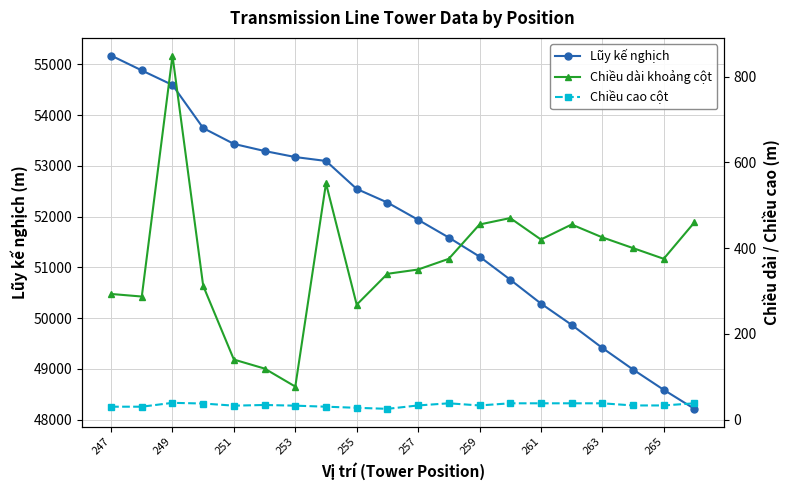

True or false: Lũy kế nghịch has more than 1 points higher than both neighbors.

False